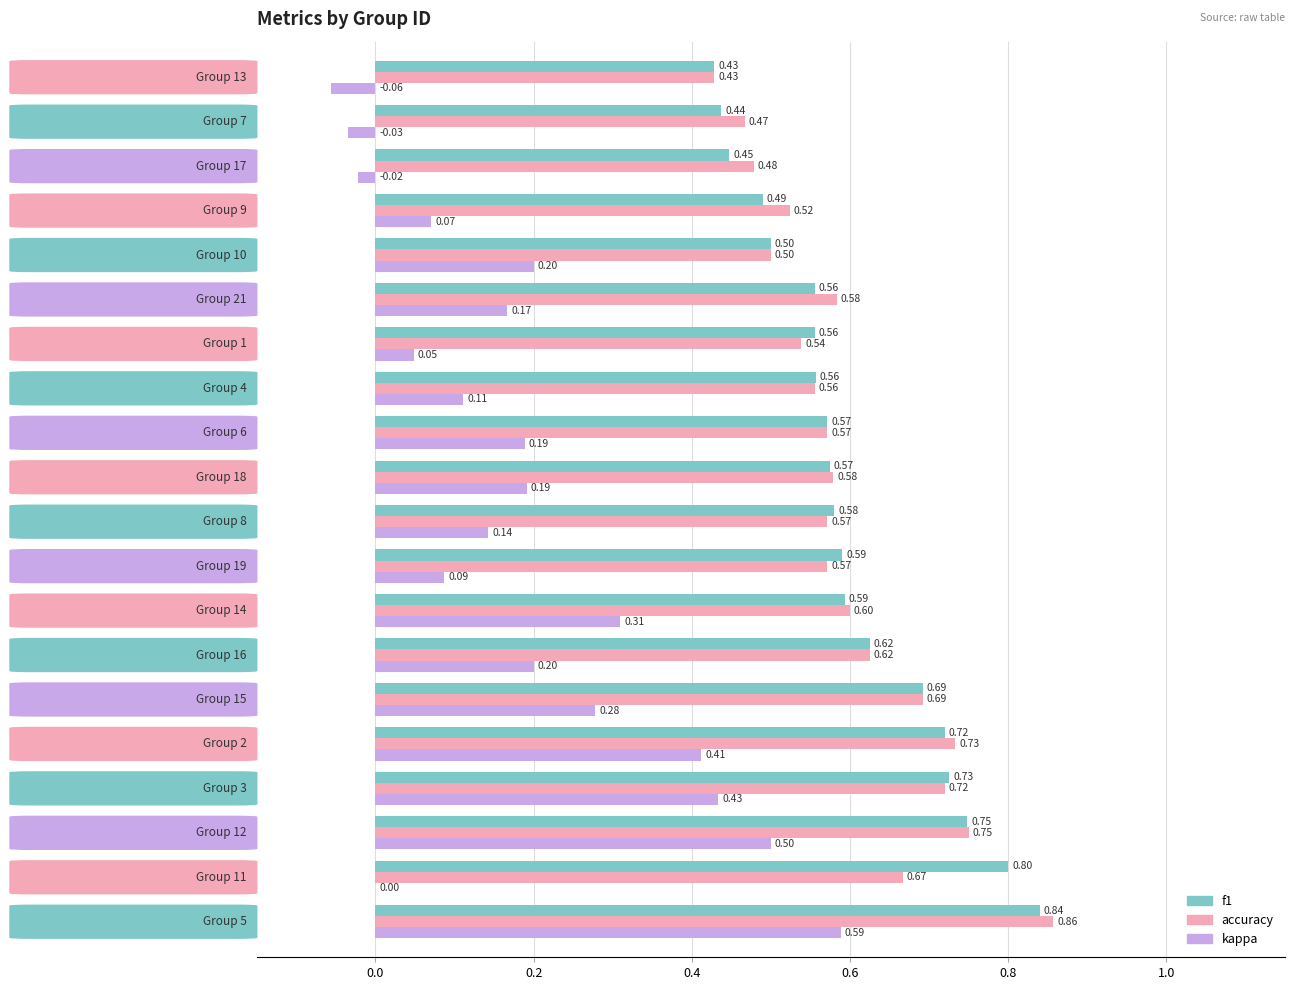

What is the sum of all f1 values?

12.0